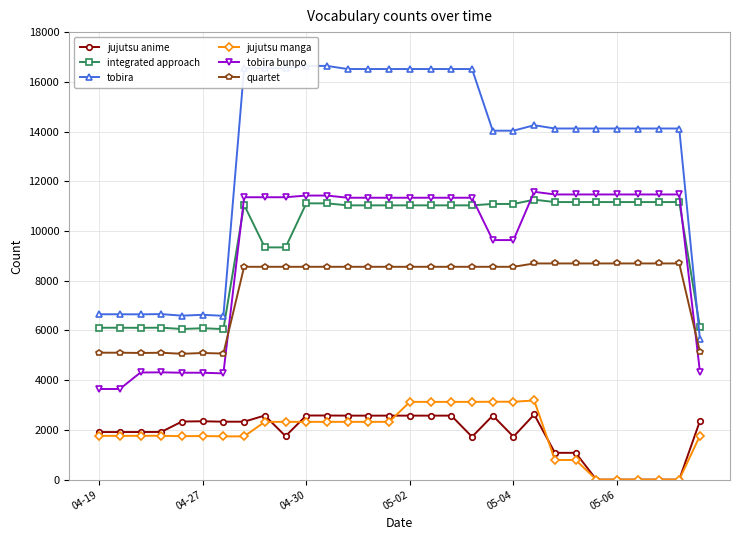

What are all the series names shown in the legend?

jujutsu anime, integrated approach, tobira, jujutsu manga, tobira bunpo, quartet